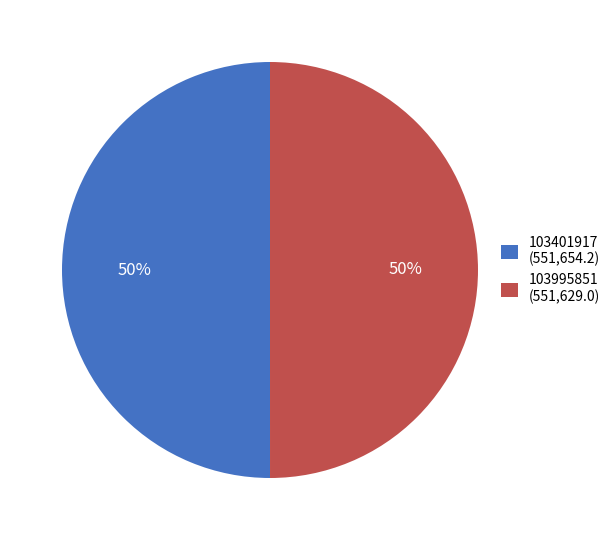

Approximately how many times larger is the value at 103995851 (551,629.0) compared to 103401917 (551,654.2)?

1.0